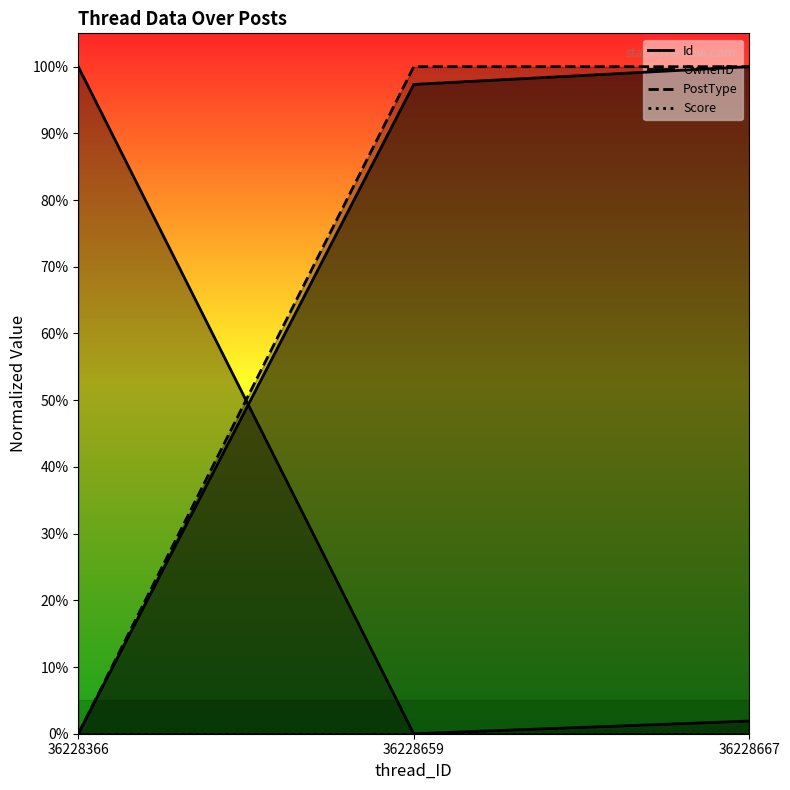

Reading right to left, extract all data points from this chart.

Id: 36228667=1.0	36228659=1.0	36228366=0.0
OwnerID: 36228667=0.0	36228659=0.0	36228366=1.0
PostType: 36228667=1.0	36228659=1.0	36228366=0.0
Score: 36228667=0.0	36228659=0.0	36228366=0.0